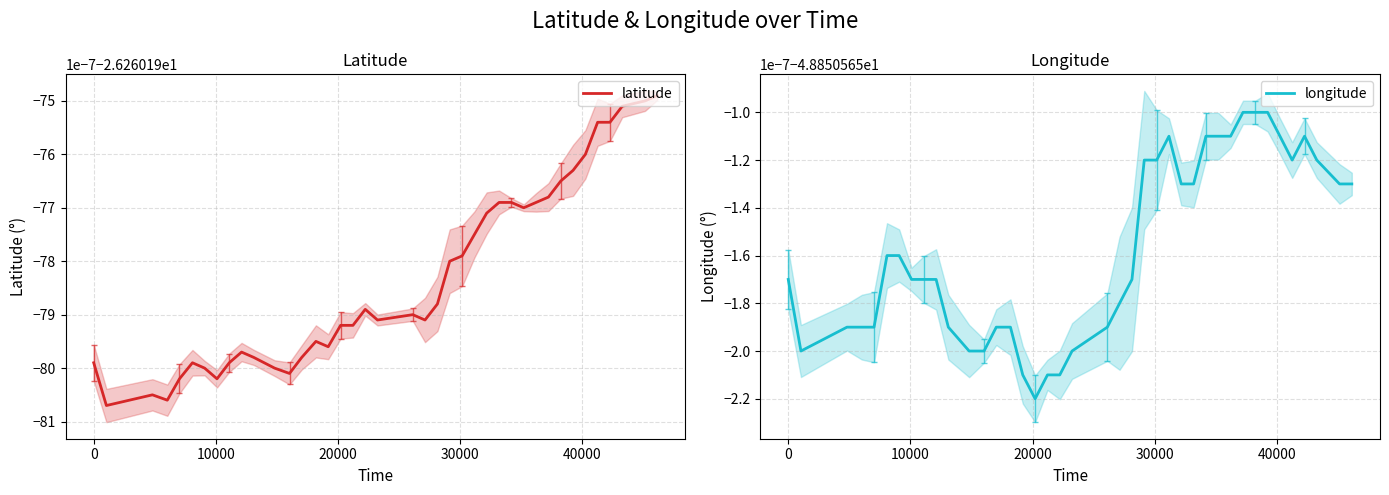

Which series has the largest total across all categories?

latitude